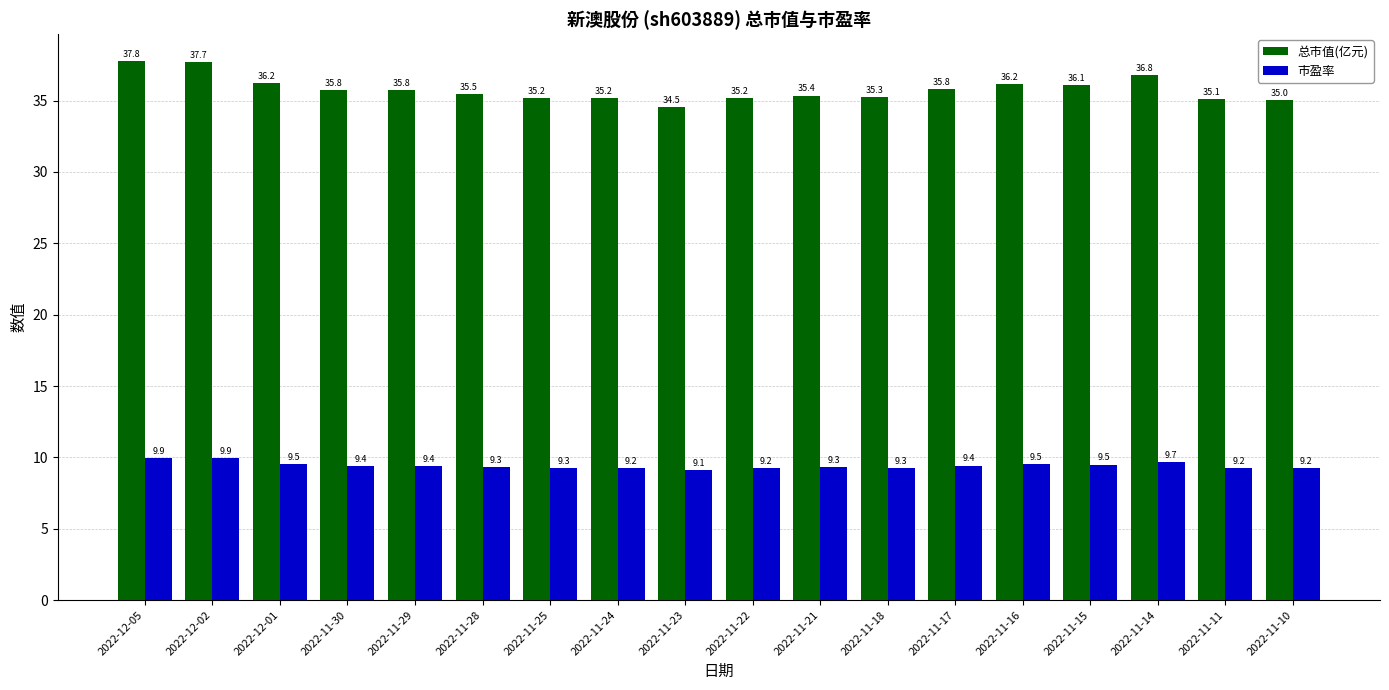

The value of 总市值(亿元) at 2022-11-24 is 35.2. True or false?

True